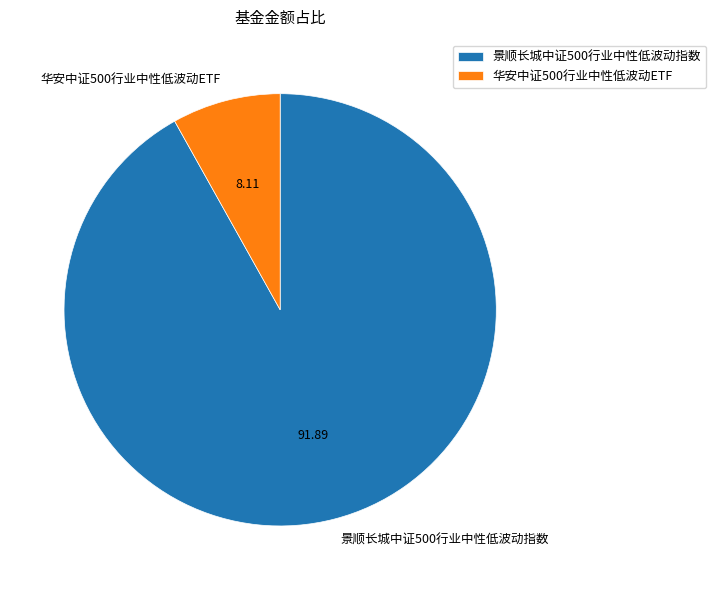

Does any single category account for the majority?

Yes